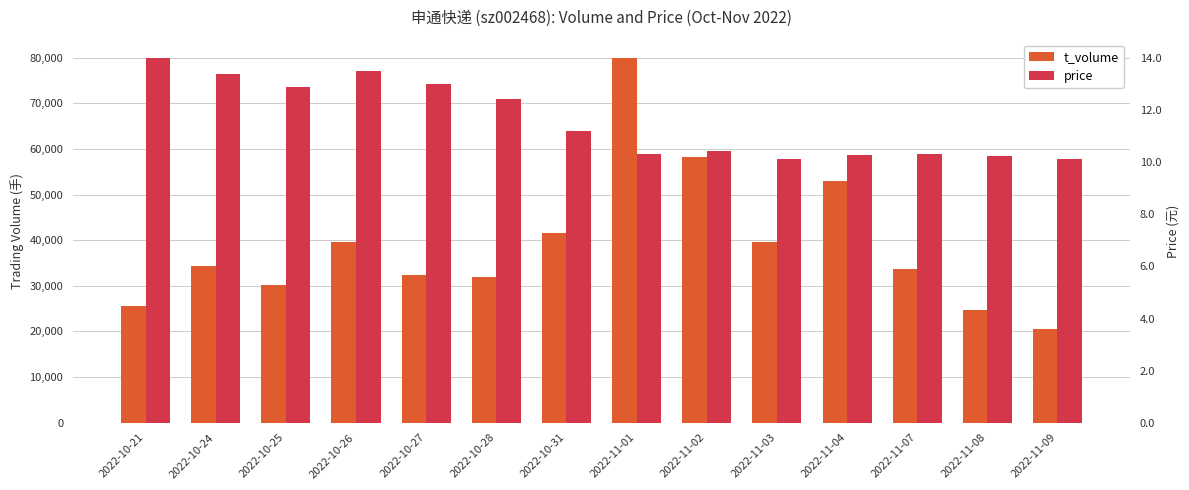

Which series has the largest range (max minus min)?

t_volume